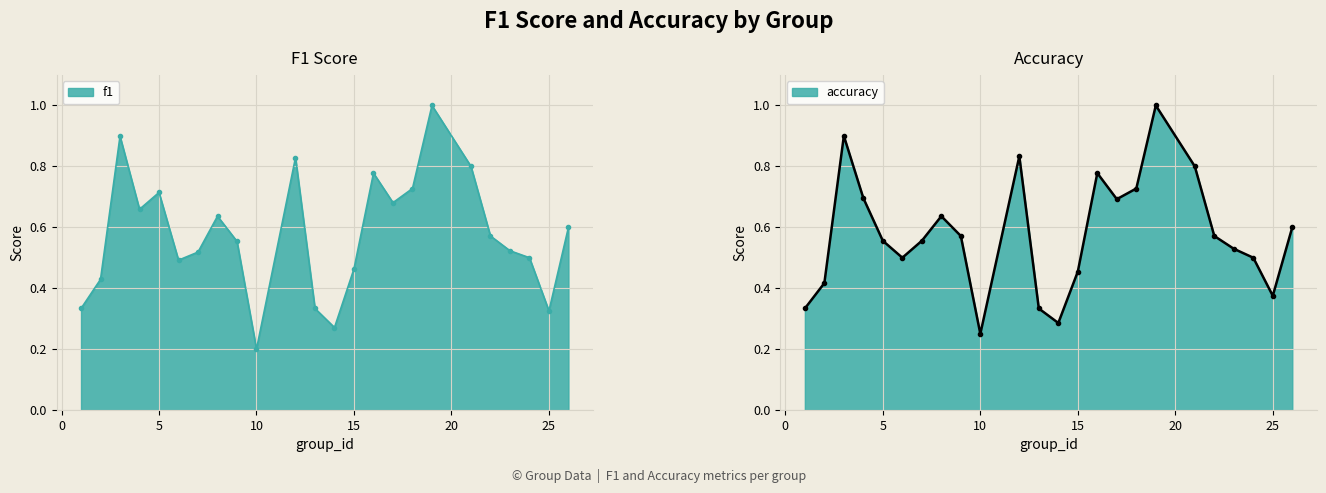

True or false: f1 has a value of 0.4 at 2.

True